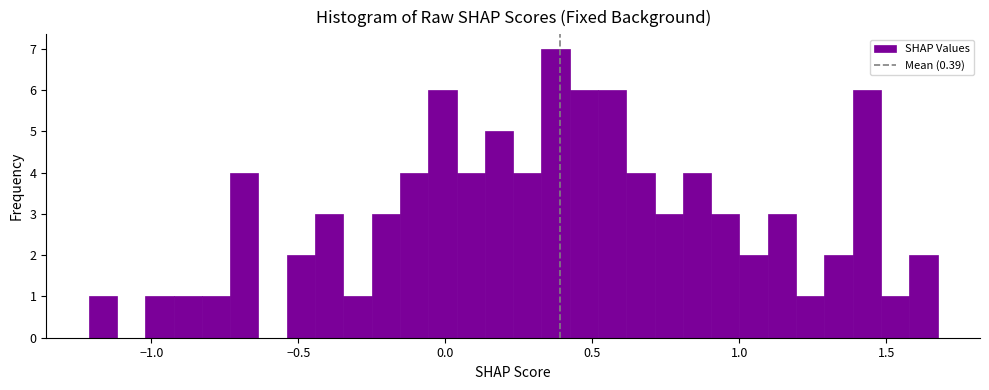

Read against the x-axis, roughly where is the centre of the tallest bar?

0.40